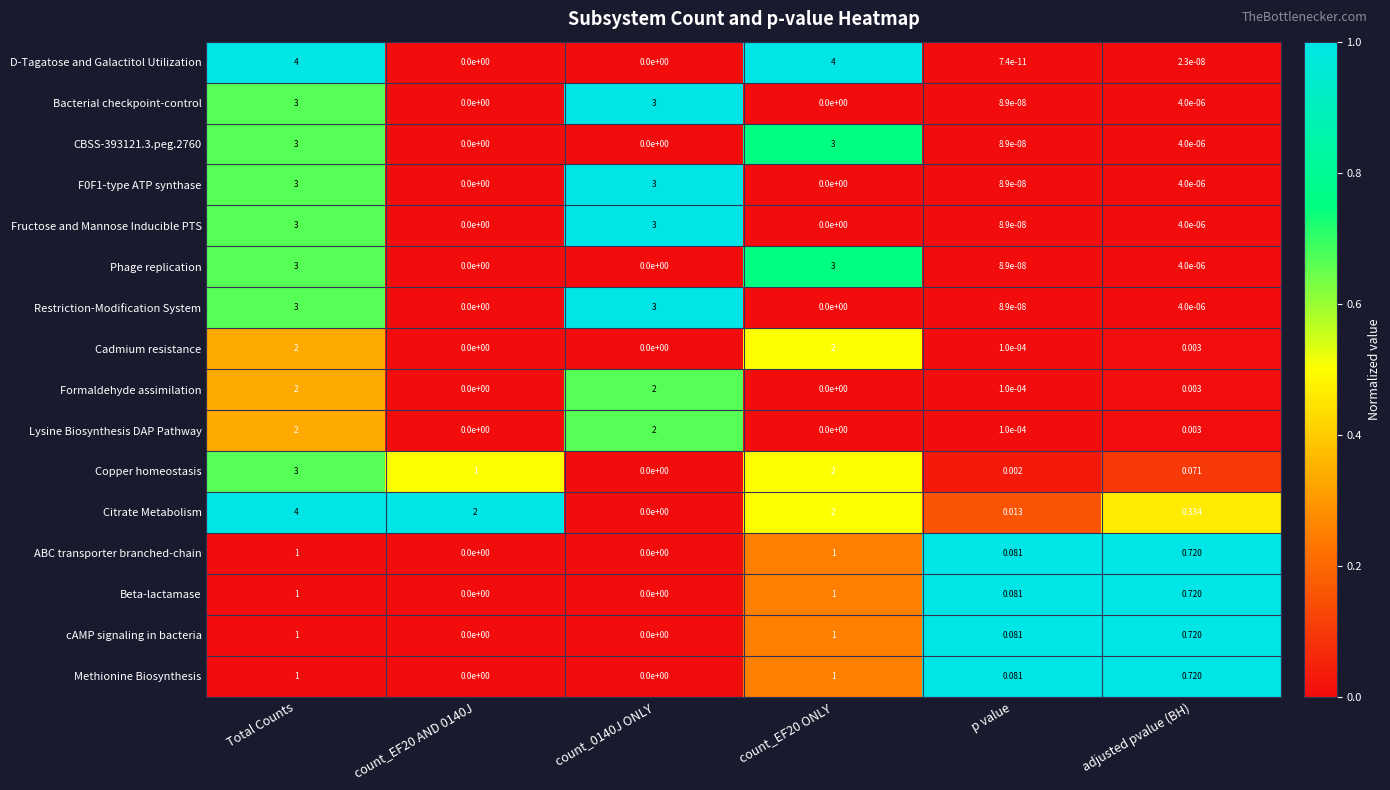

Where is Phage replication nearest to the value 1?

adjusted pvalue (BH)